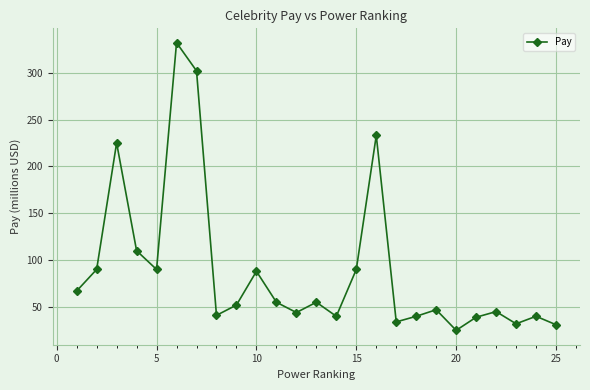

Does the chart have visible grid lines?

Yes